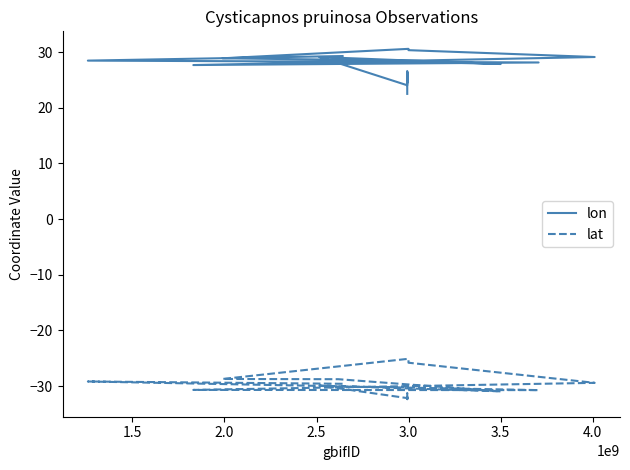

What is the average value of the lat series?

-30.5